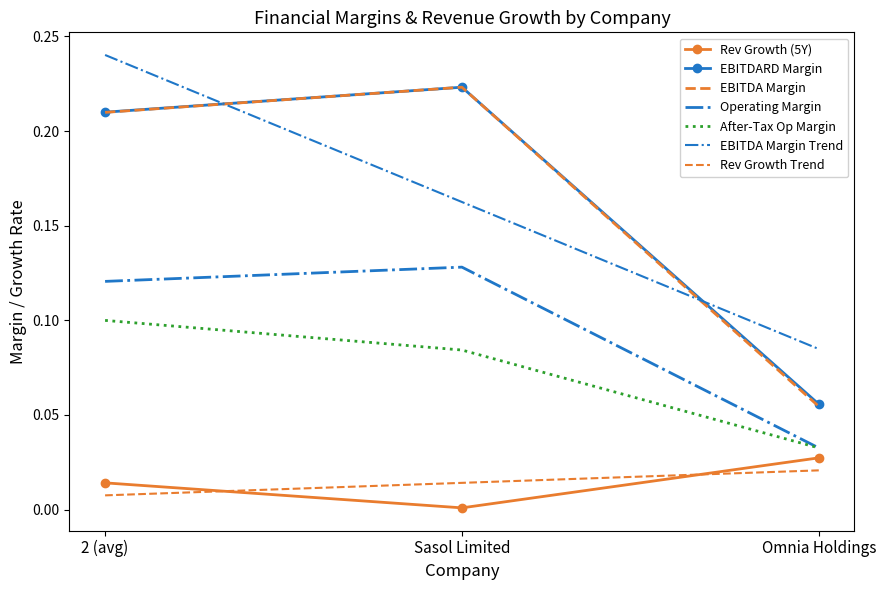

Count the ebitda_margin values in the range 0 to 1.

3